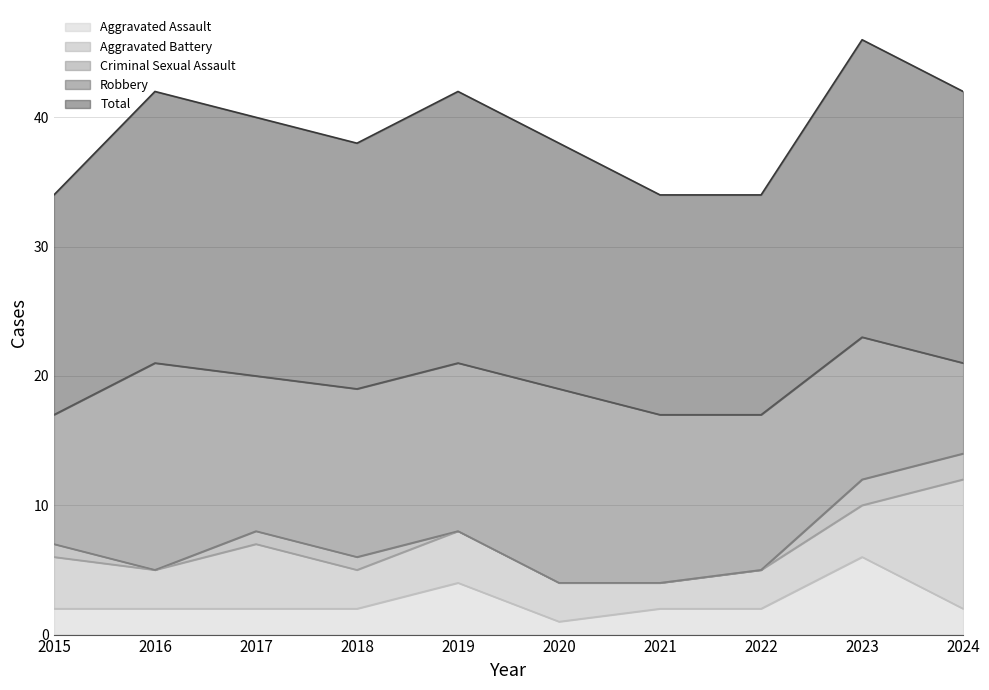

True or false: Total and Aggravated Assault intersect in this chart.

False